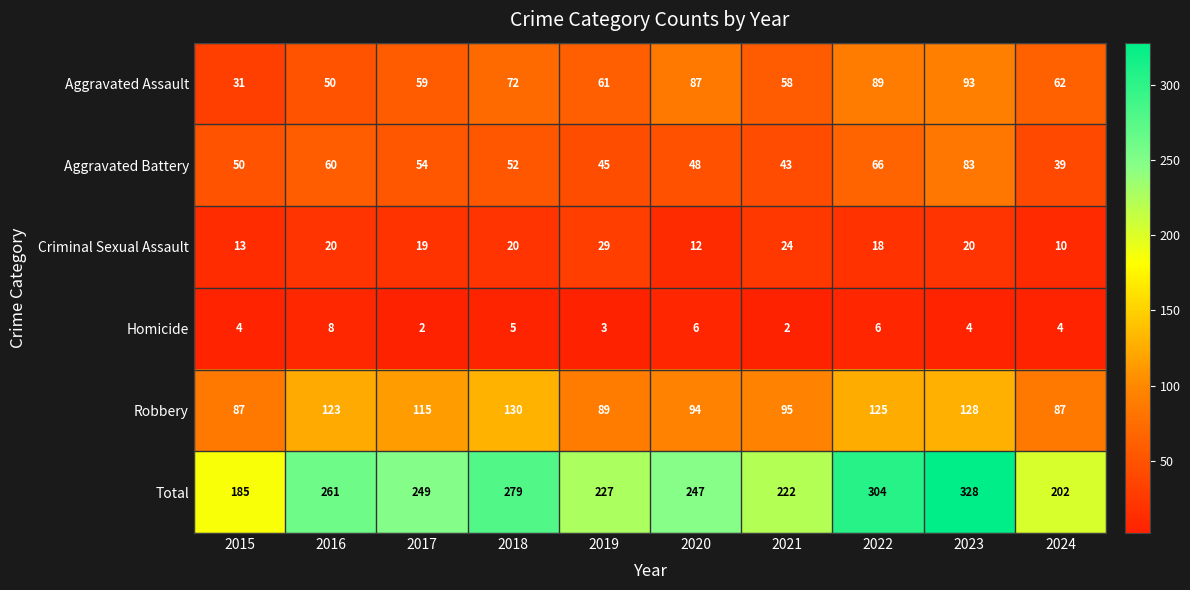

What is the lowest value of the Total series?

185